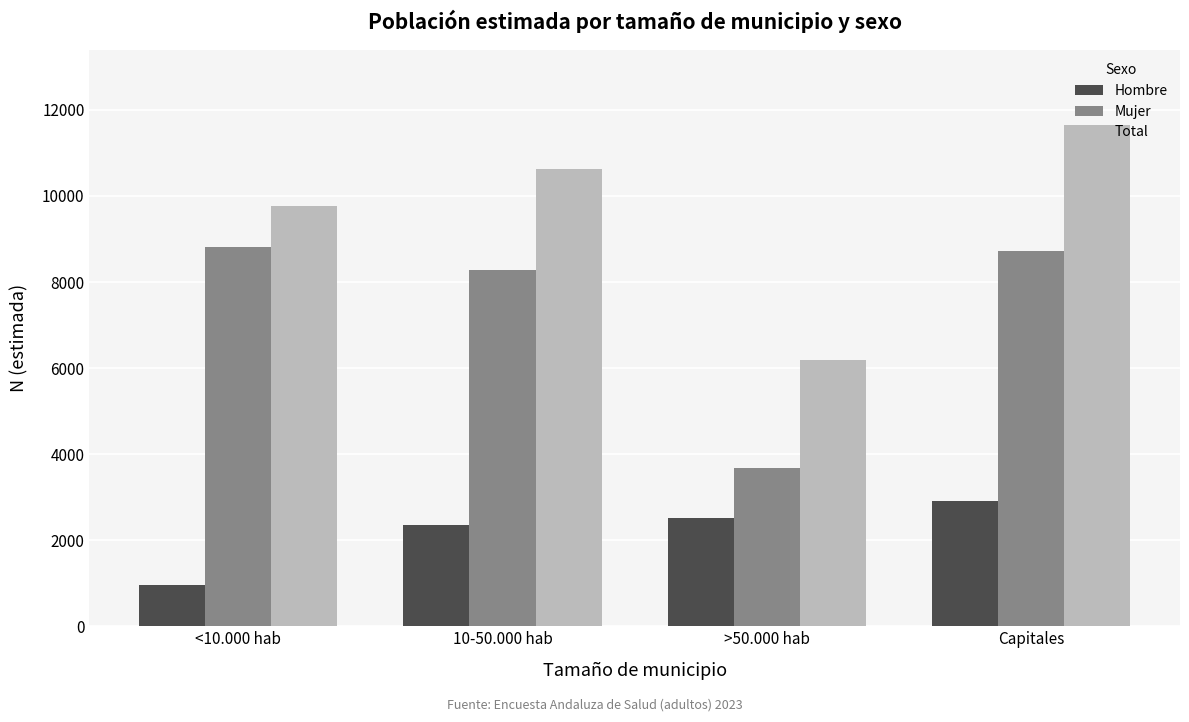

The Total series shows 13017 at <10.000 hab. True or false?

False